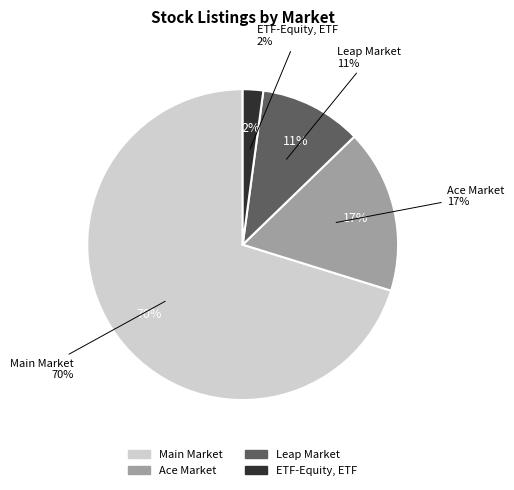

Does any single category account for the majority?

Yes